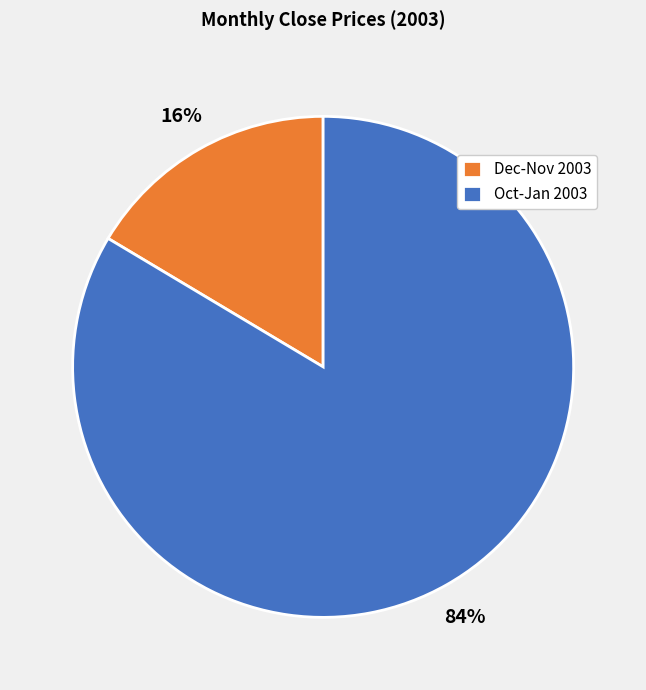

What is the smallest slice in the pie chart?

Dec-Nov 2003